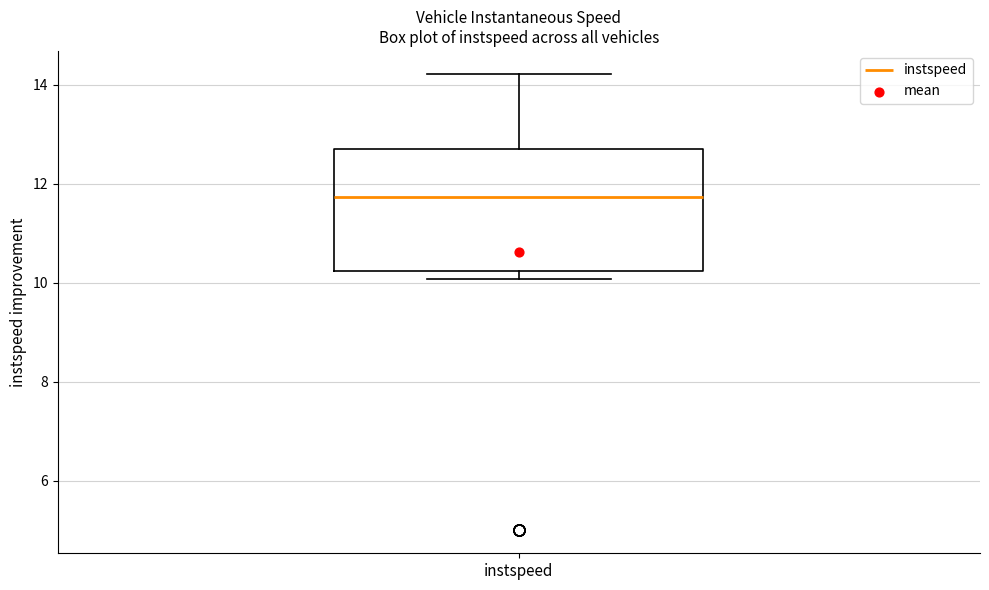

Where is the lower edge of the box for instspeed on the y-axis? The values are not printed on the chart, so give them approximately, as read against the axis.

10.2